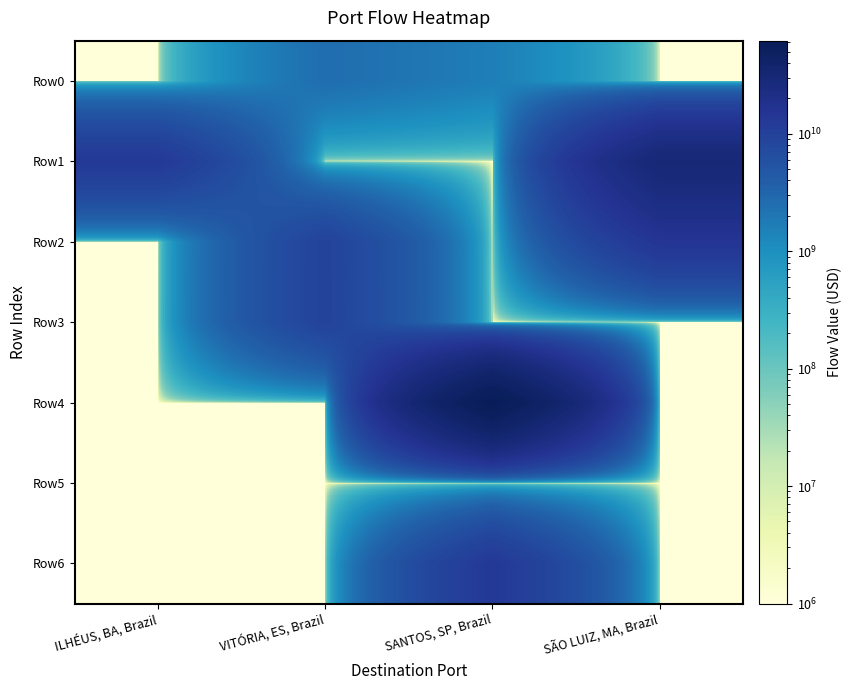

How many data points does each series have?

4